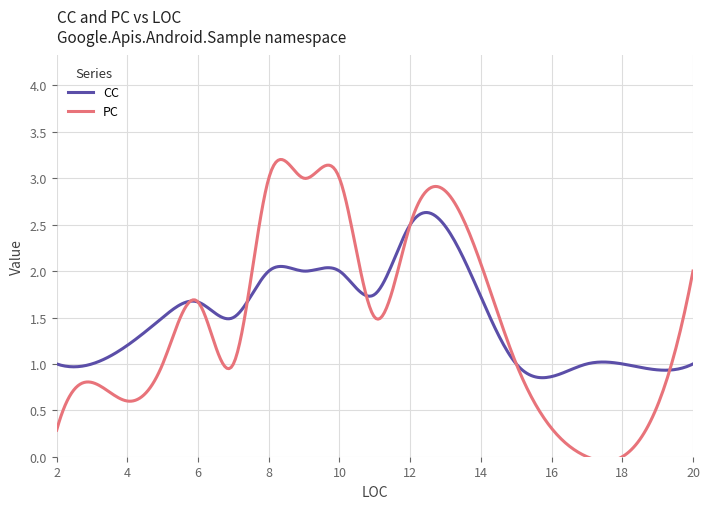

How many lines are shown in the chart?

2